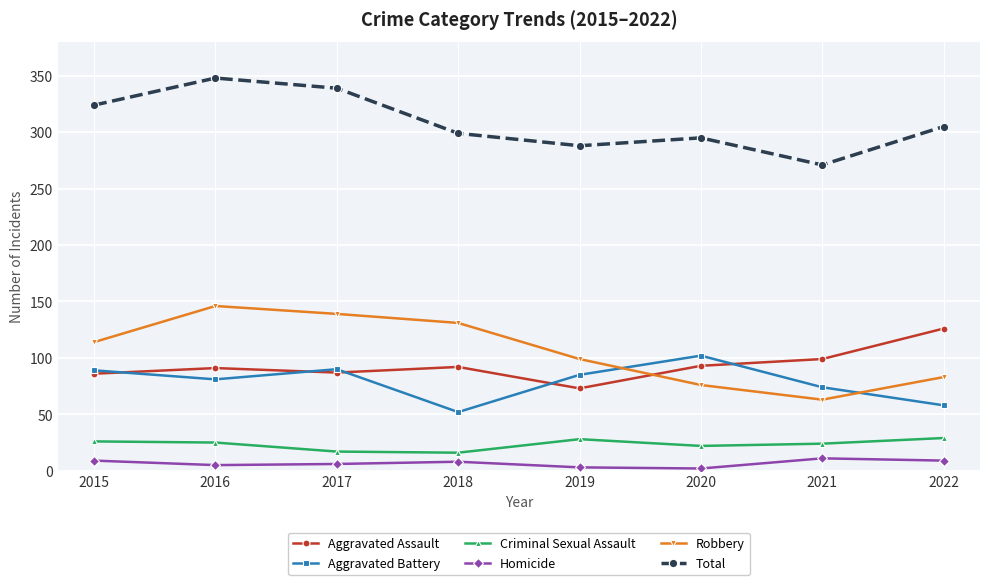

How many data points in Criminal Sexual Assault are less than 25?

4